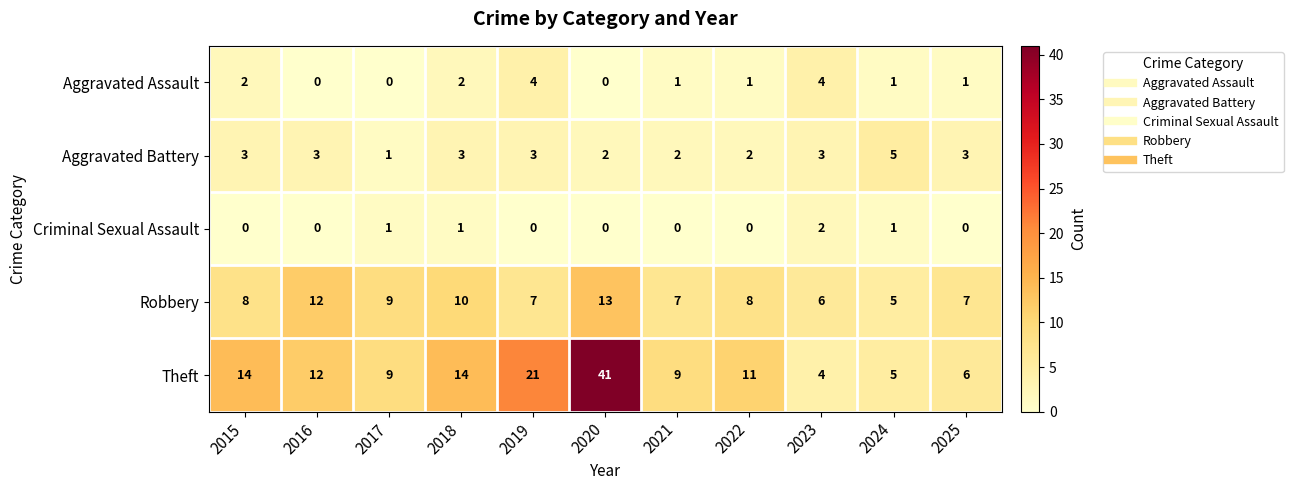

Which series has the largest total across all categories?

Theft